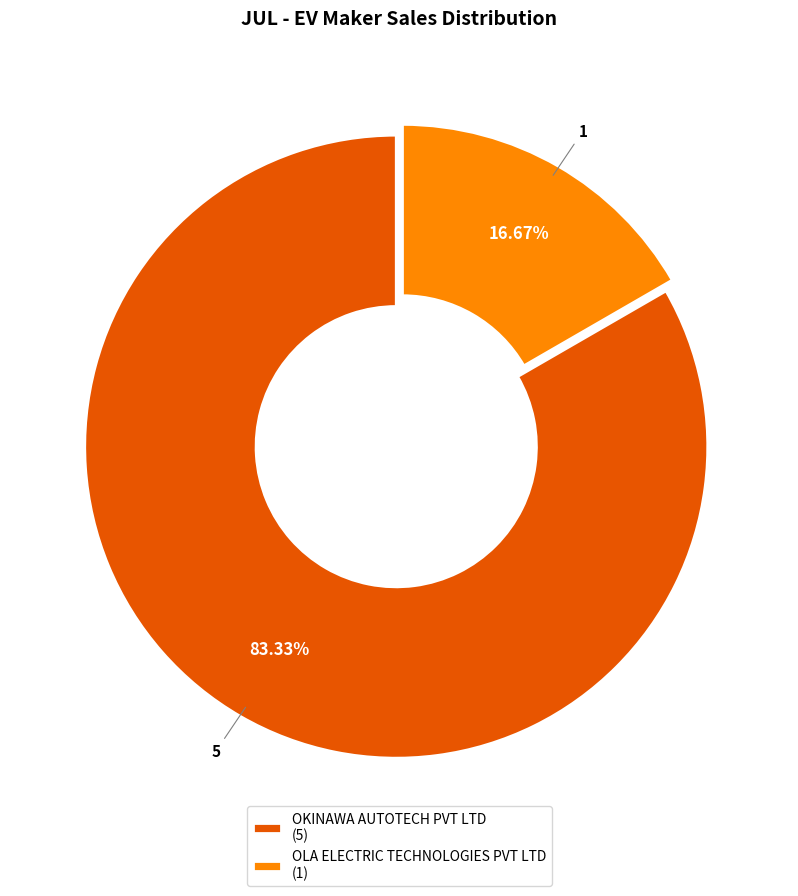

Which has a higher value, OLA ELECTRIC TECHNOLOGIES PVT LTD (1) or OKINAWA AUTOTECH PVT LTD (5)?

OKINAWA AUTOTECH PVT LTD (5)